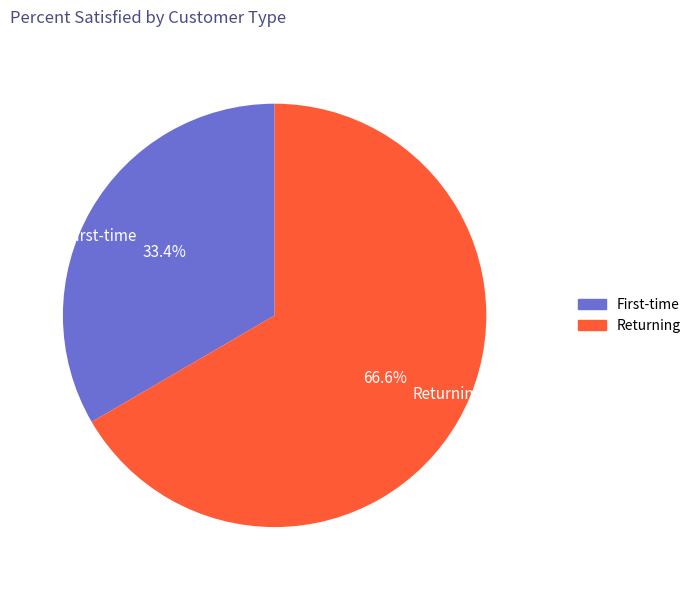

To the nearest percent, what is the difference between the largest and smallest slice percentages?

33%